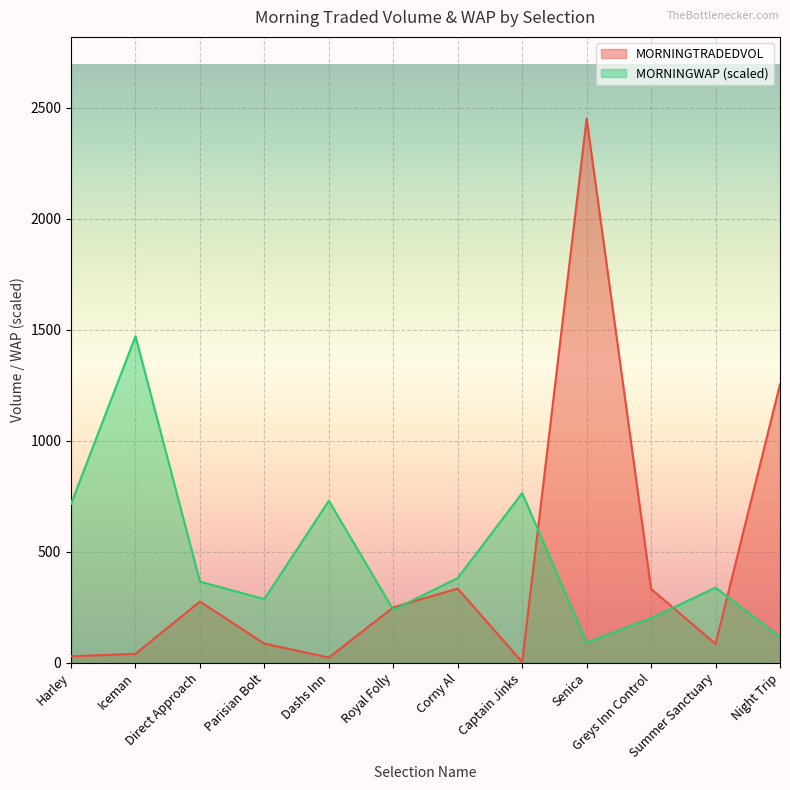

How many distinct data groups are displayed?

2